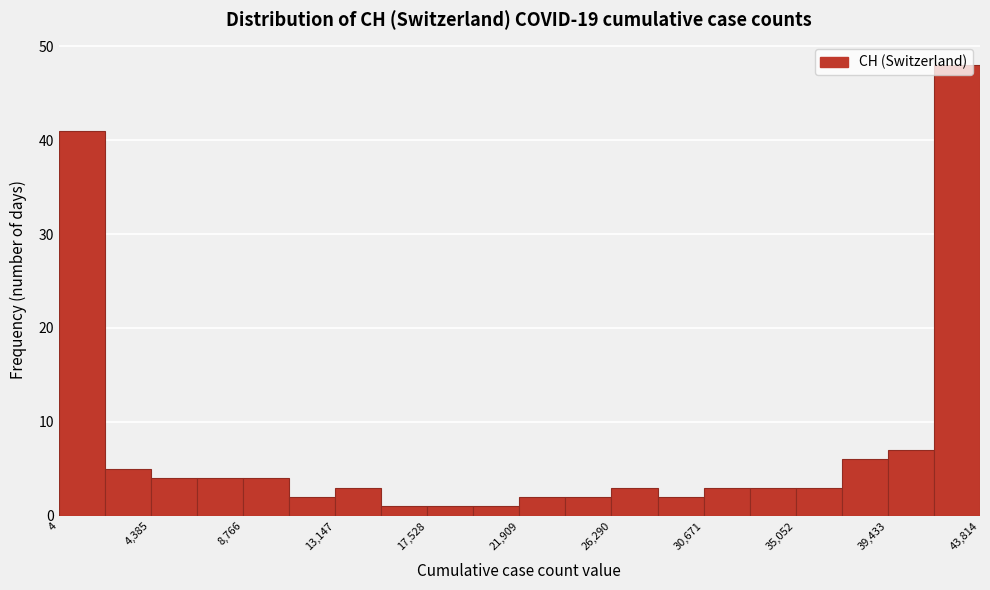

Reading left to right, list every bar in this chart as the range it spans on the x-axis followed by its height. Neither the bar edges nor the heights are printed on the chart, so give them approximately, as read against the axes.

0 to 2000: 41
2000 to 4500: 5
4500 to 6500: 4
6500 to 9000: 4
9000 to 11000: 4
11000 to 13000: 2
13000 to 15500: 3
15500 to 17500: 1
17500 to 19500: 1
19500 to 22000: 1
22000 to 24000: 2
24000 to 26500: 2
26500 to 28500: 3
28500 to 30500: 2
30500 to 33000: 3
33000 to 35000: 3
35000 to 37000: 3
37000 to 39500: 6
39500 to 41500: 7
41500 to 44000: 48